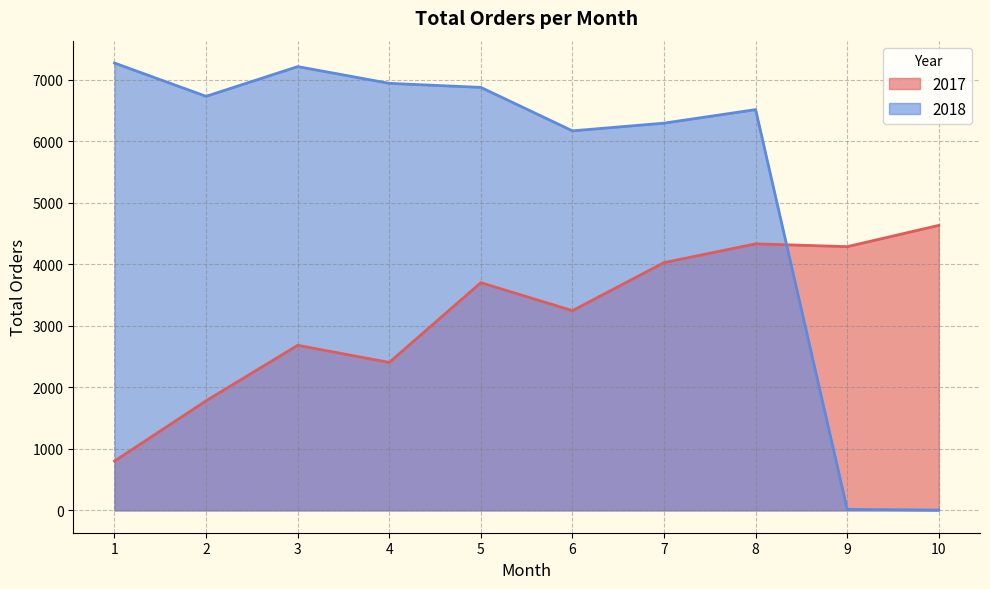

What is the difference between the highest and lowest values at 2?

4948